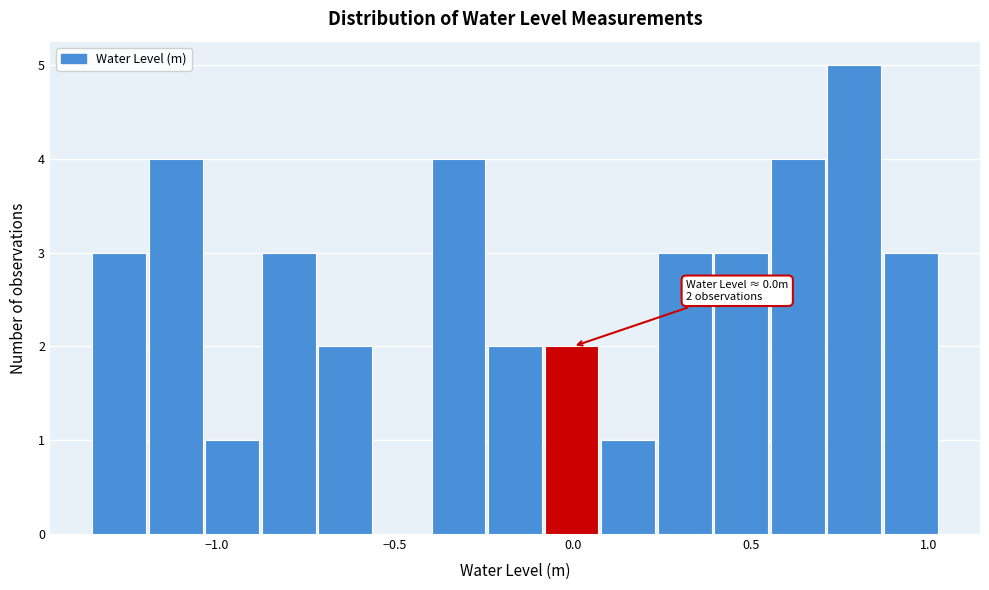

Around what value on the x-axis is the tallest bar? Give the approximate position of its centre, as read against the axis.

0.80